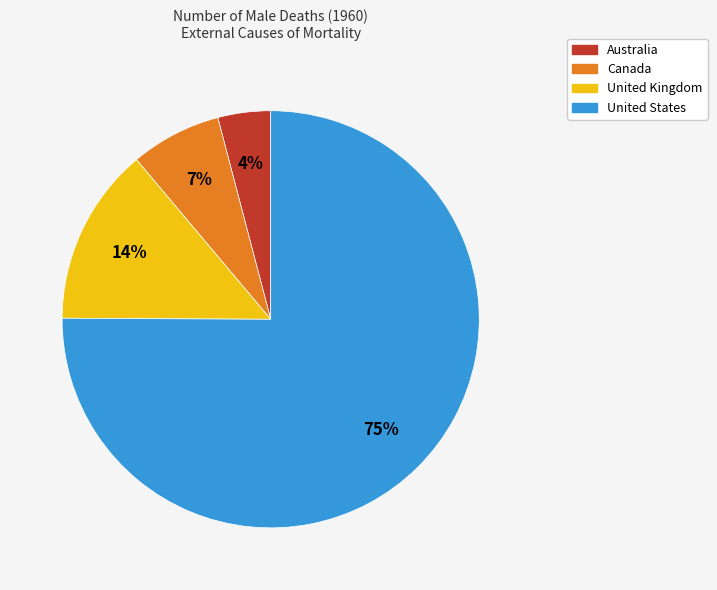

To the nearest percent, what is the combined percentage of United States and Australia?

79%